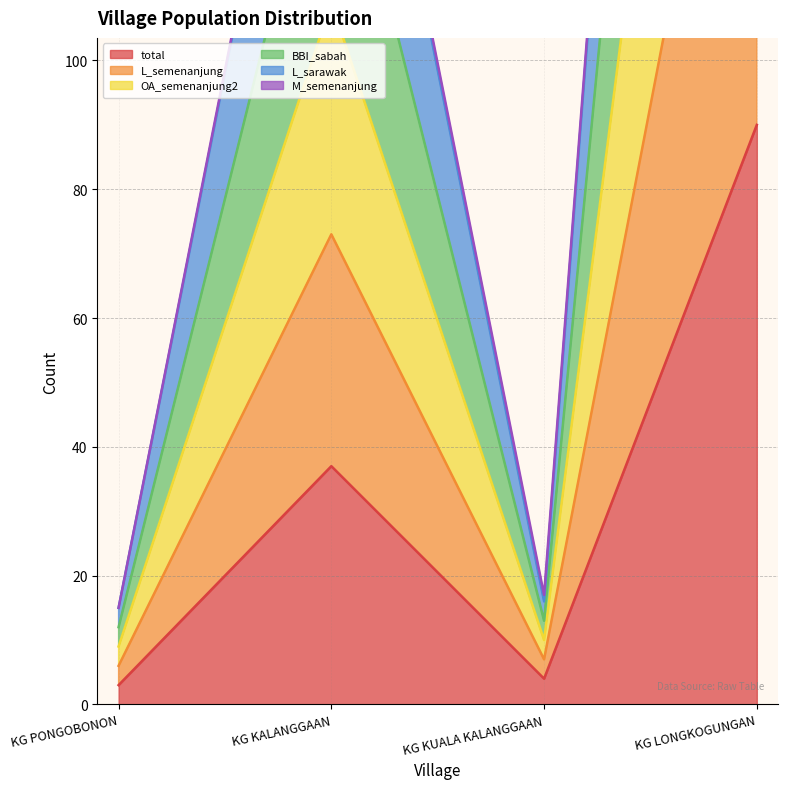

Which category has the highest value in the total series?

KG LONGKOGUNGAN